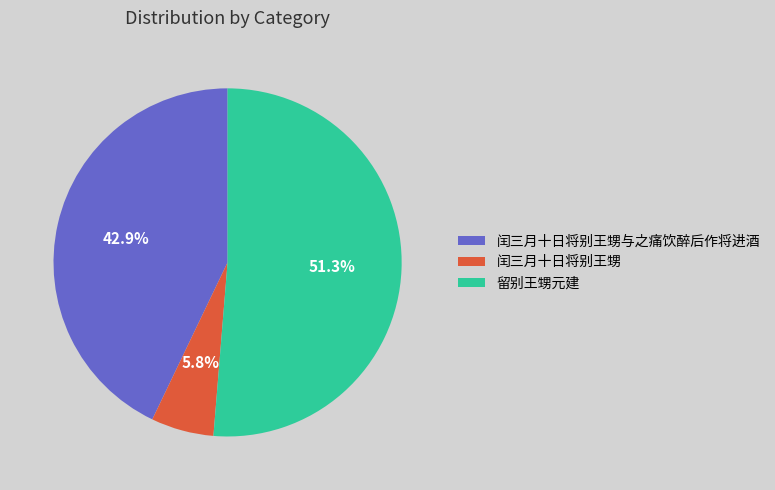

Between 留别王甥元建 and 闰三月十日将别王甥, which is larger?

留别王甥元建